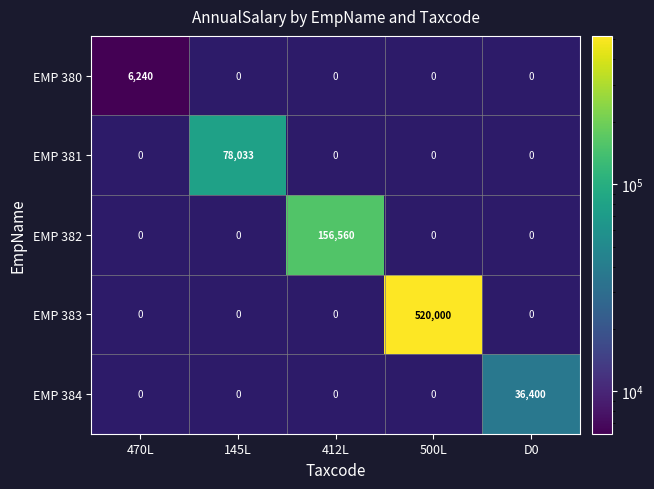

Which has a higher value, D0 or 470L?

470L